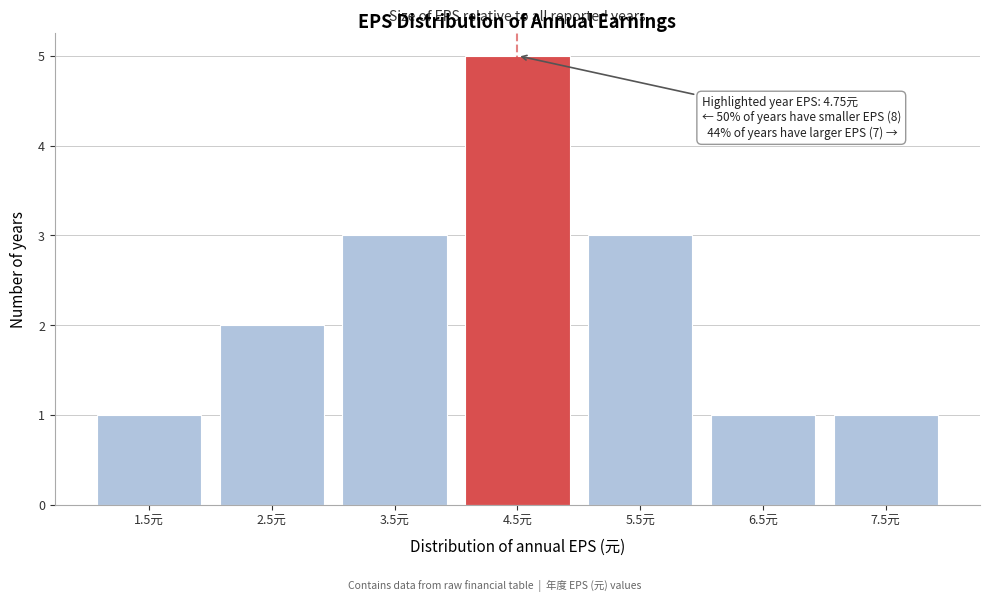

Reading right to left, transcribe all the data shown in this chart.

1	1	3	5	3	2	1